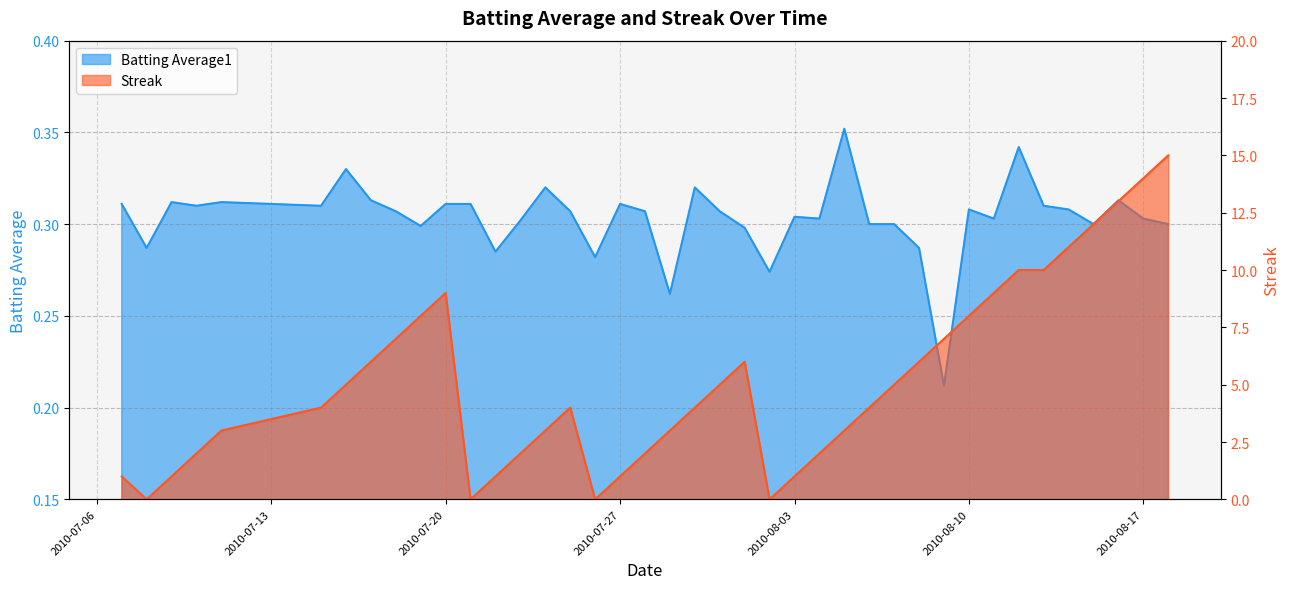

Where is the first local maximum for Streak?

2010-07-20